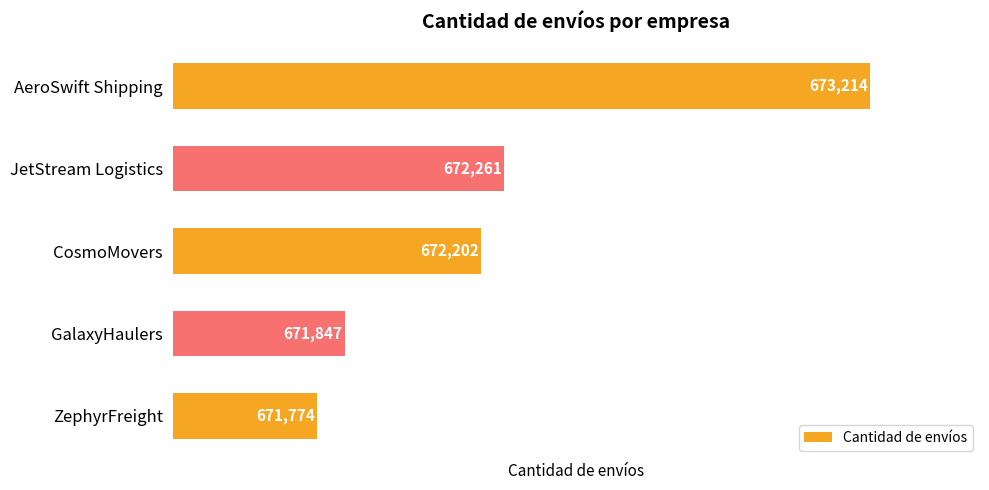

Are the bars horizontal?

Yes